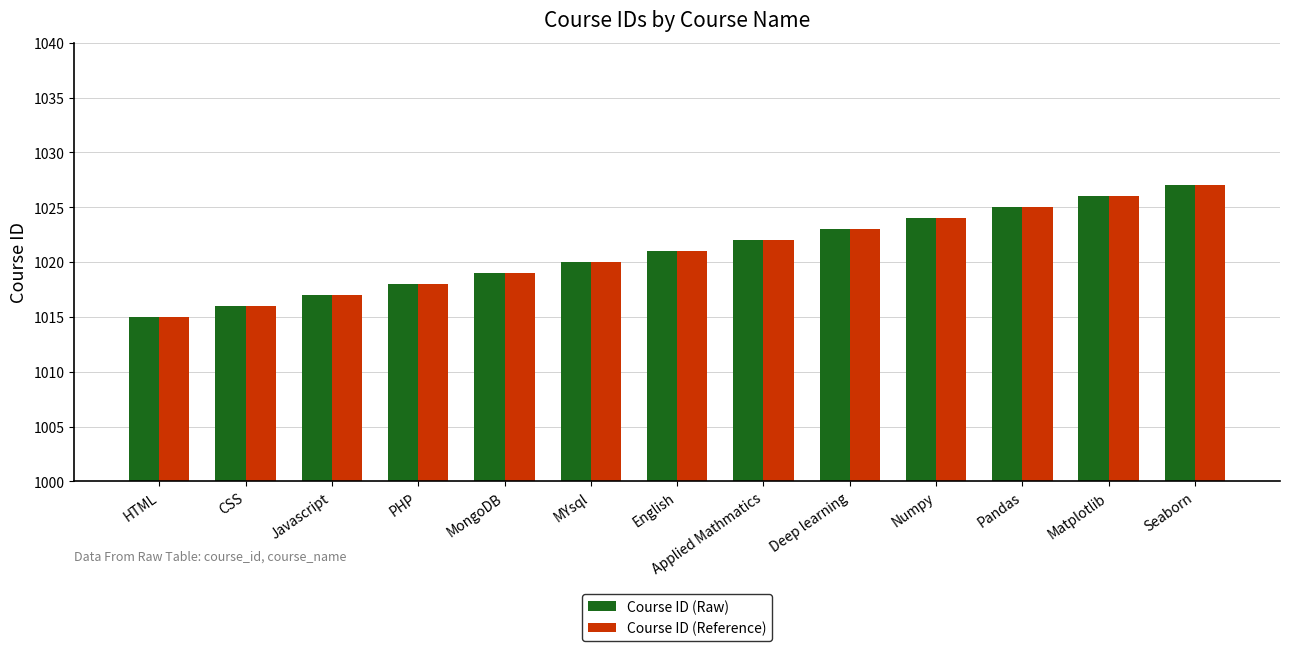

Rank the categories by Course ID (Reference) value from lowest to highest.

HTML, CSS, Javascript, PHP, MongoDB, MYsql, English, Applied Mathmatics, Deep learning, Numpy, Pandas, Matplotlib, Seaborn